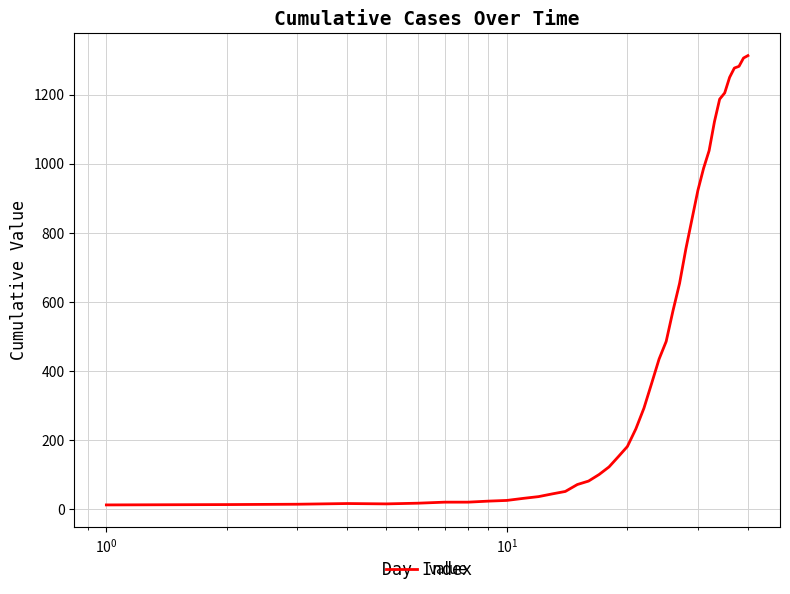

What is the greatest value displayed?

1313